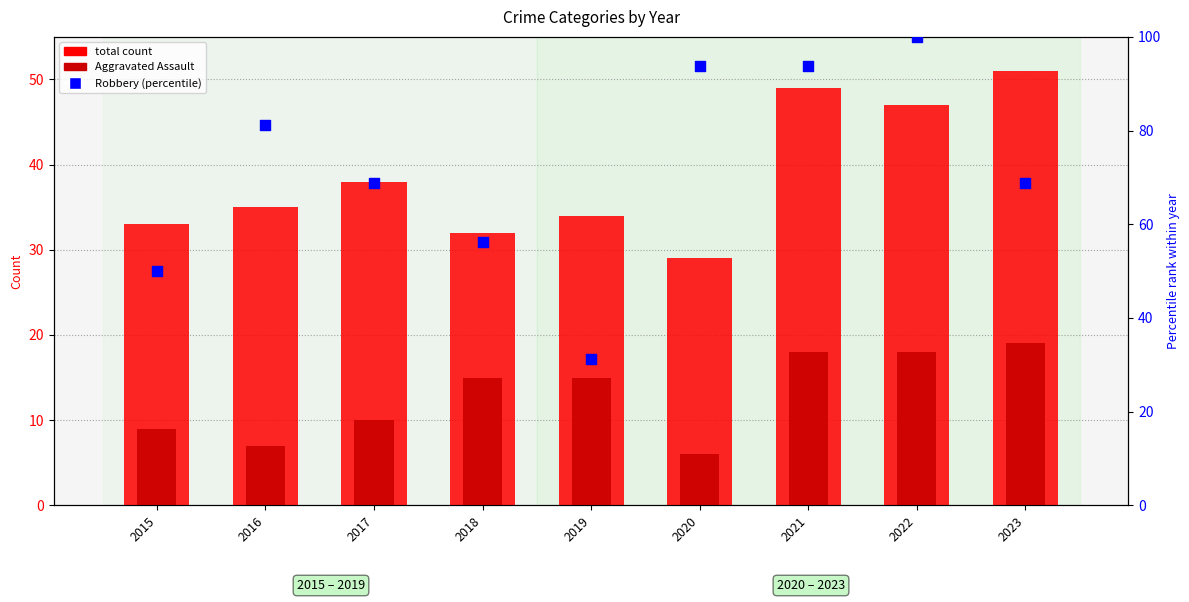

At which category is the sum across all series the highest?

2022